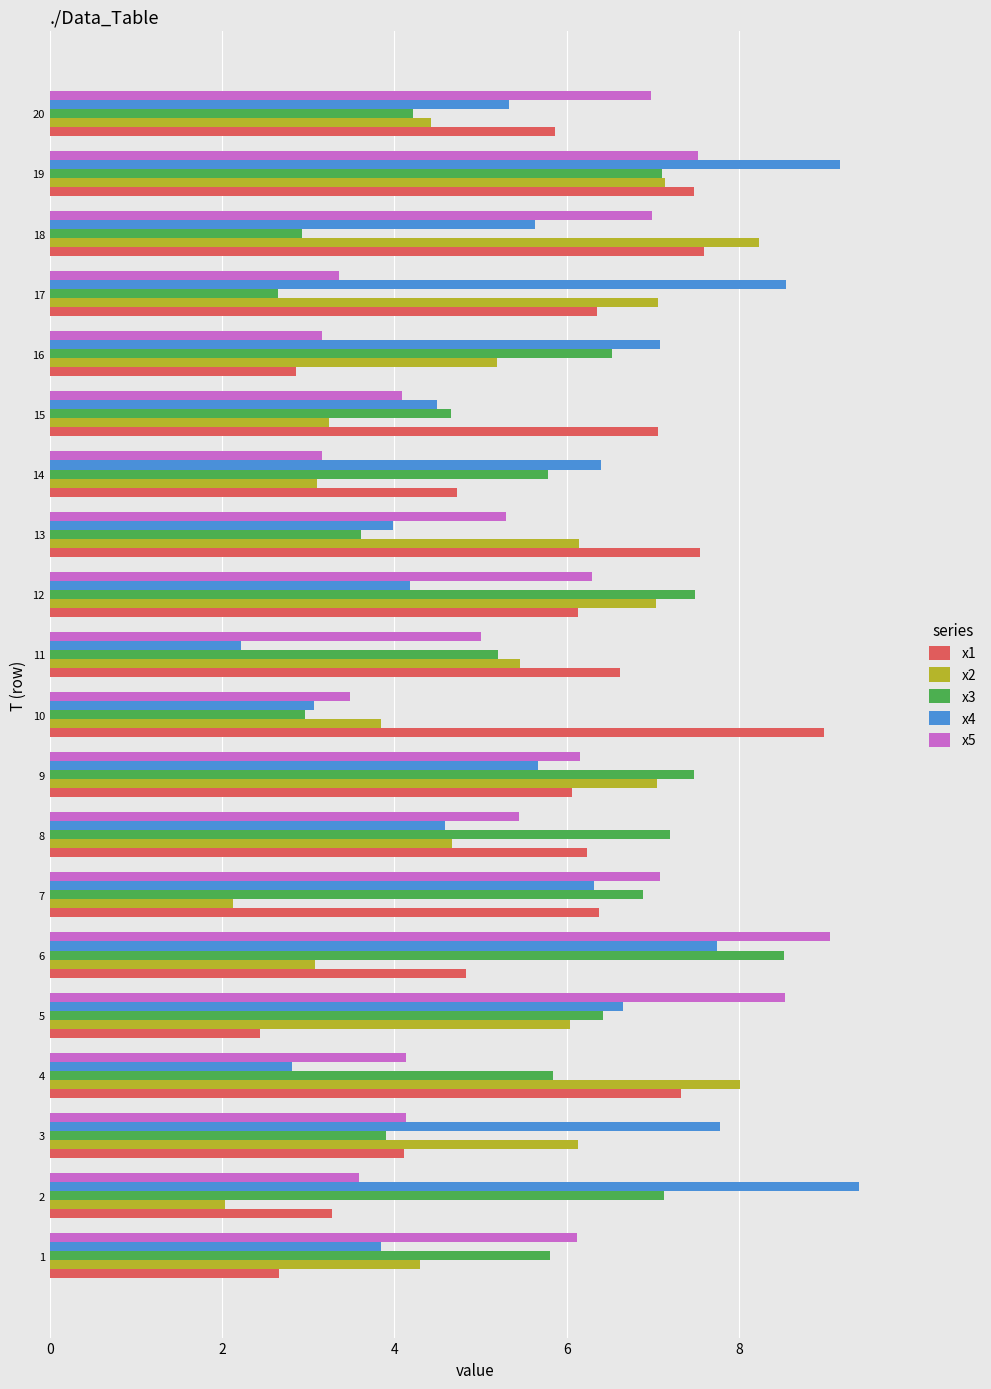

Which series has the largest range (max minus min)?

x4